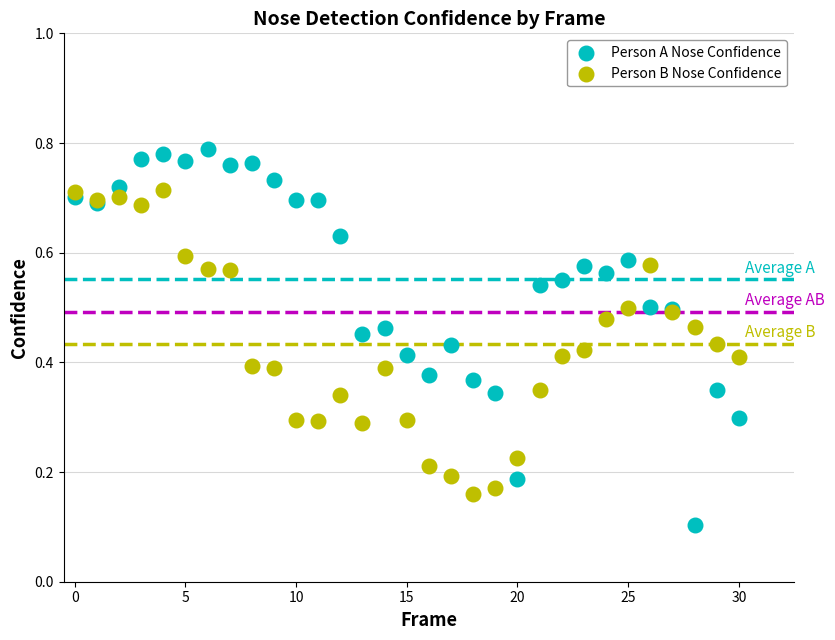

Which series contains the lowest Y value?

Person A Nose Confidence